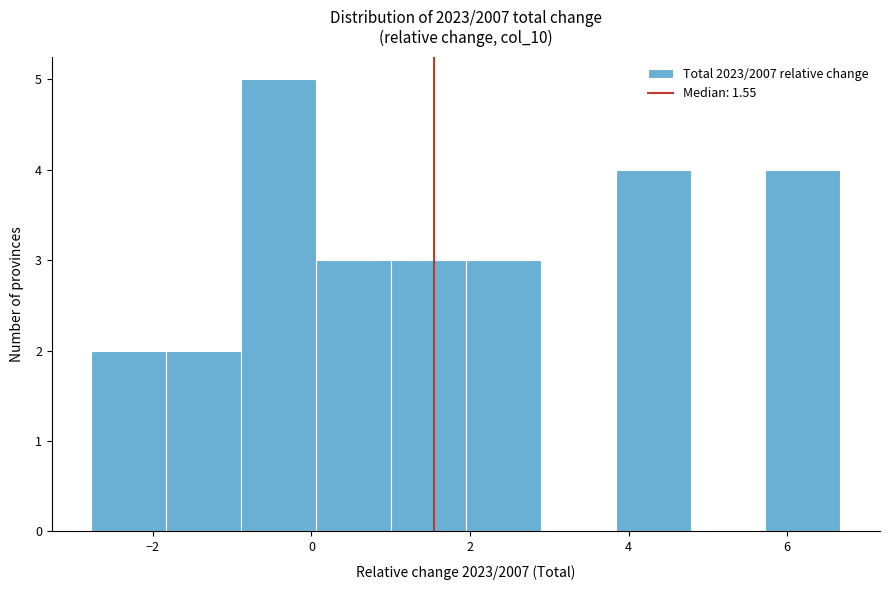

What is the height of the bar covering 3.8 to 4.8 on the x-axis? Neither the bar edges nor the heights are printed on the chart, so give them approximately, as read against the axes.

4